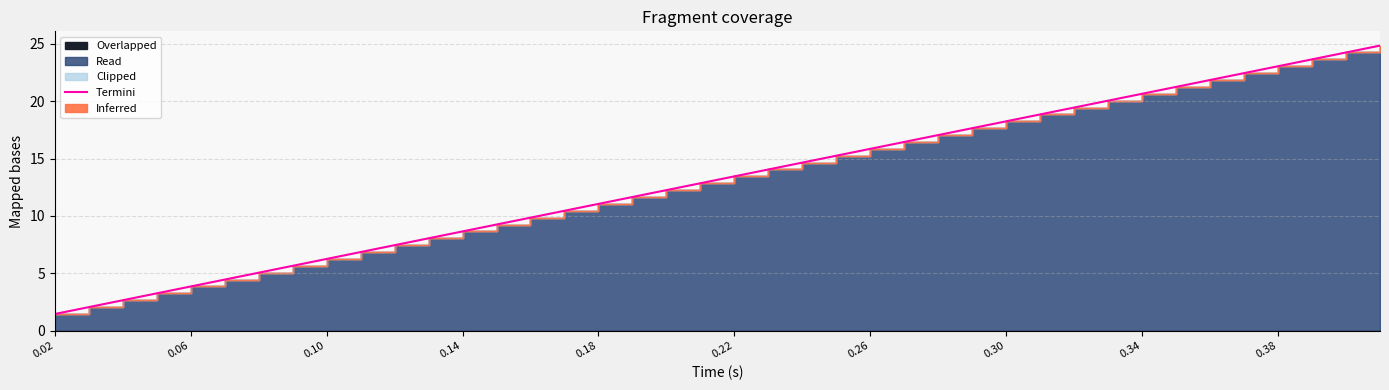

Reading right to left, list all the values displayed in this chart.

24.8	24.2	23.6	23.0	22.4	21.8	21.2	20.6	20.0	19.4	18.8	18.2	17.6	17.0	16.4	15.8	15.2	14.6	14.0	13.4	12.8	12.2	11.6	11.0	10.4	9.8	9.2	8.6	8.0	7.4	6.8	6.2	5.6	5.0	4.4	3.8	3.2	2.6	2.0	1.4